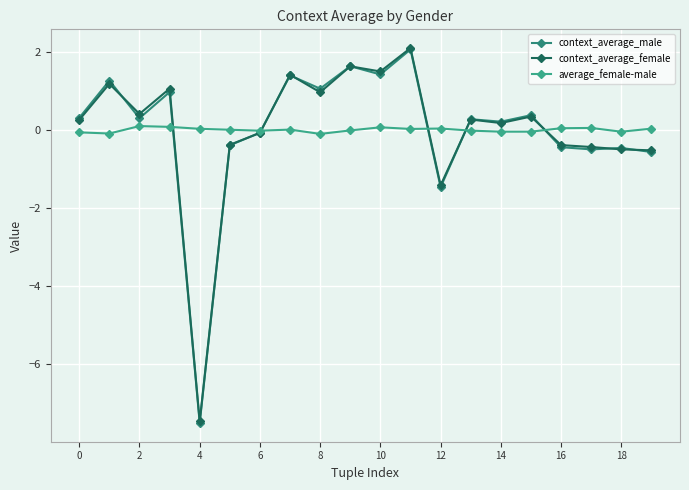

Which series has the largest total across all categories?

context_average_female